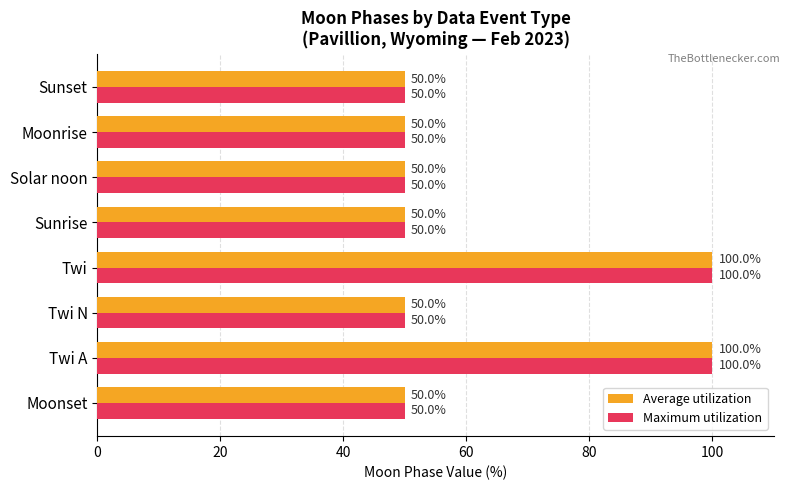

What is the minimum value shown in the chart?

50